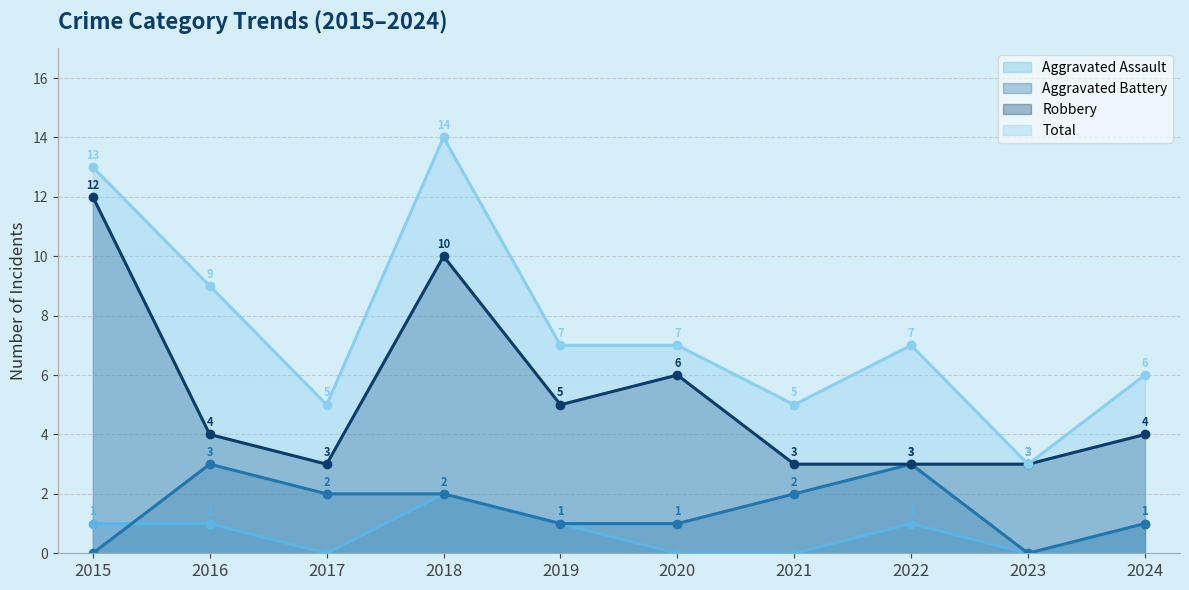

Where does the Aggravated Assault series first go above 1?

2018